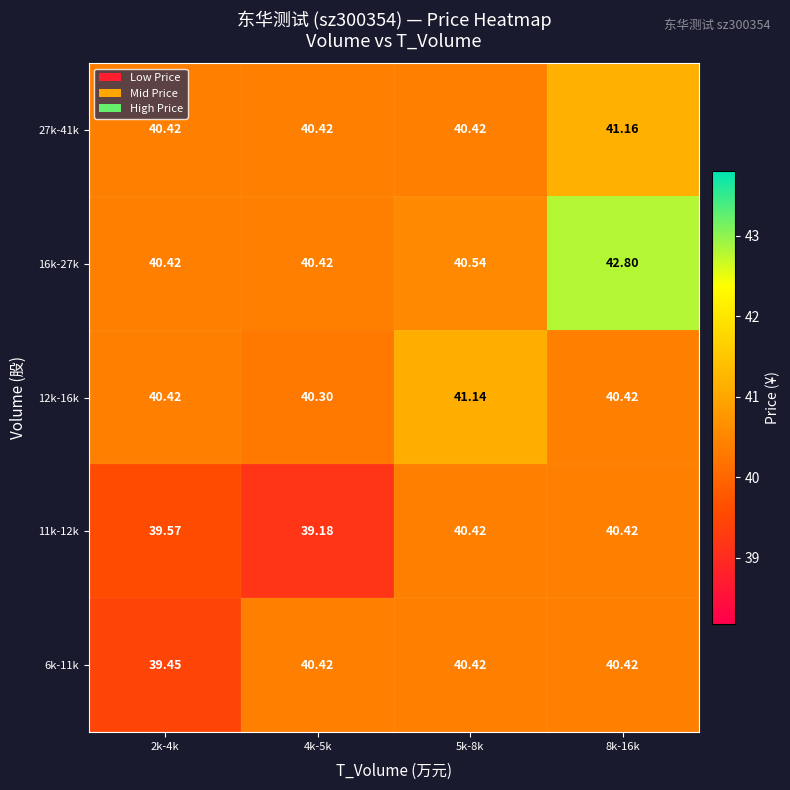

Is the value of 12k-16k at 5k-8k greater than the value of 11k-12k at 4k-5k?

Yes